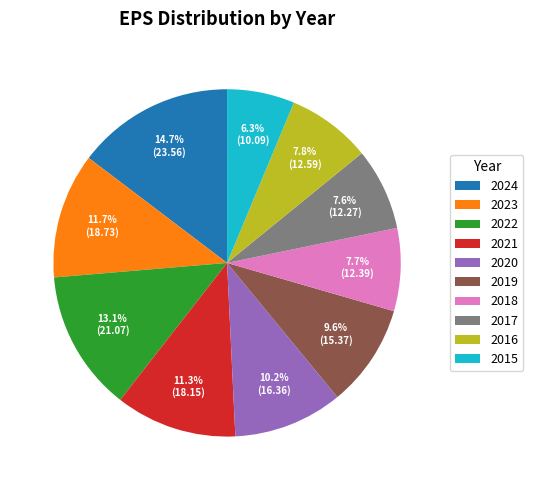

Is the sum of 2022 and 2017 greater than half?

No